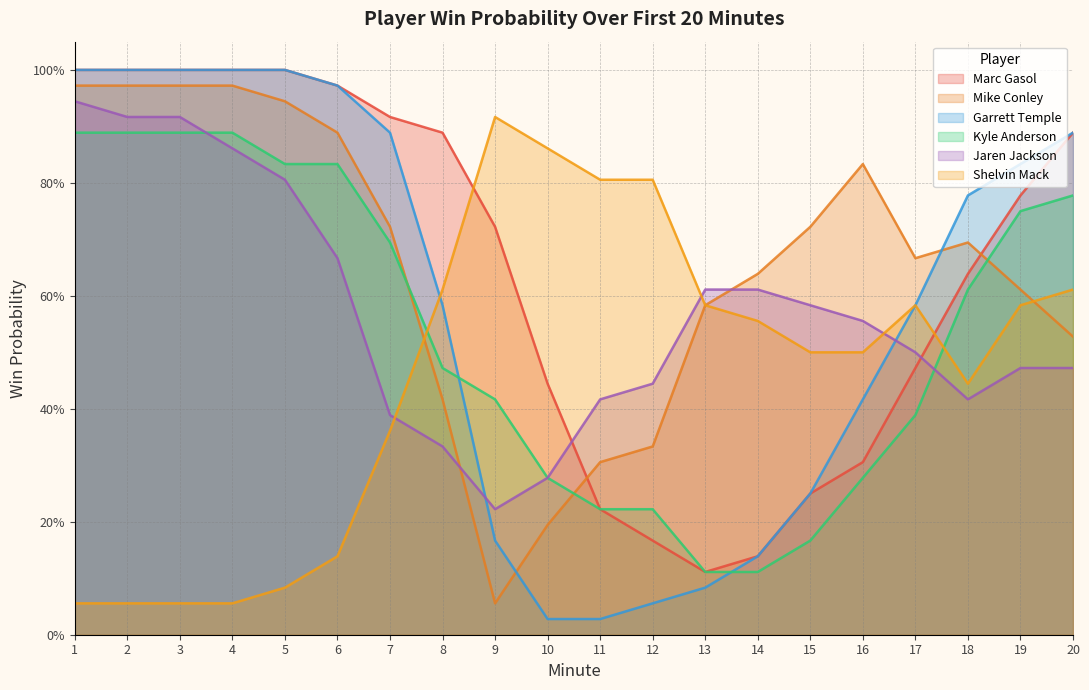

Where do Shelvin Mack and Mike Conley first cross each other?

7 and 8